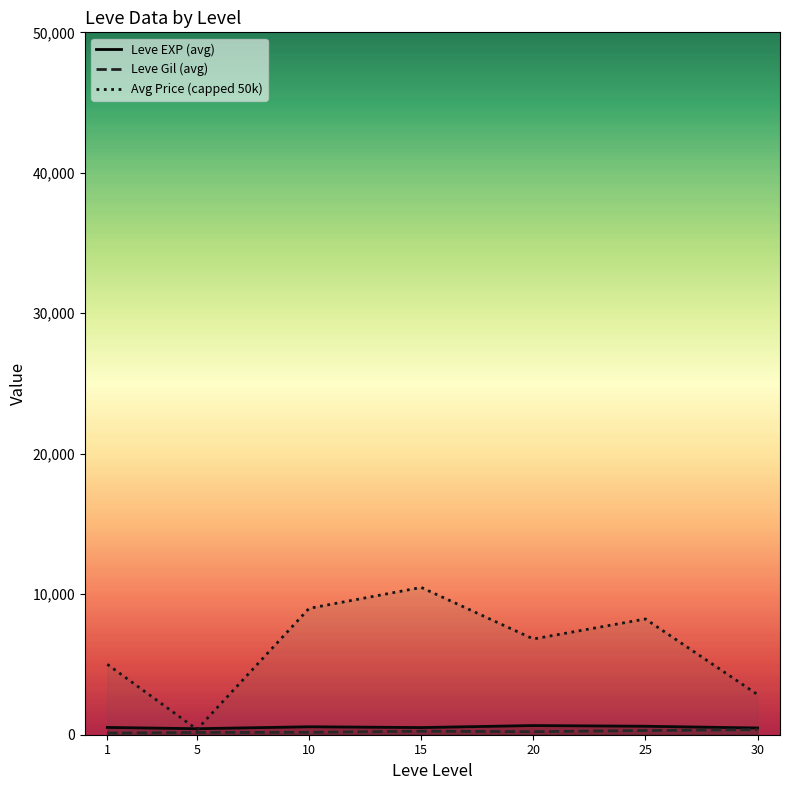

At which label is Leve Gil (avg) closest to 236?

15